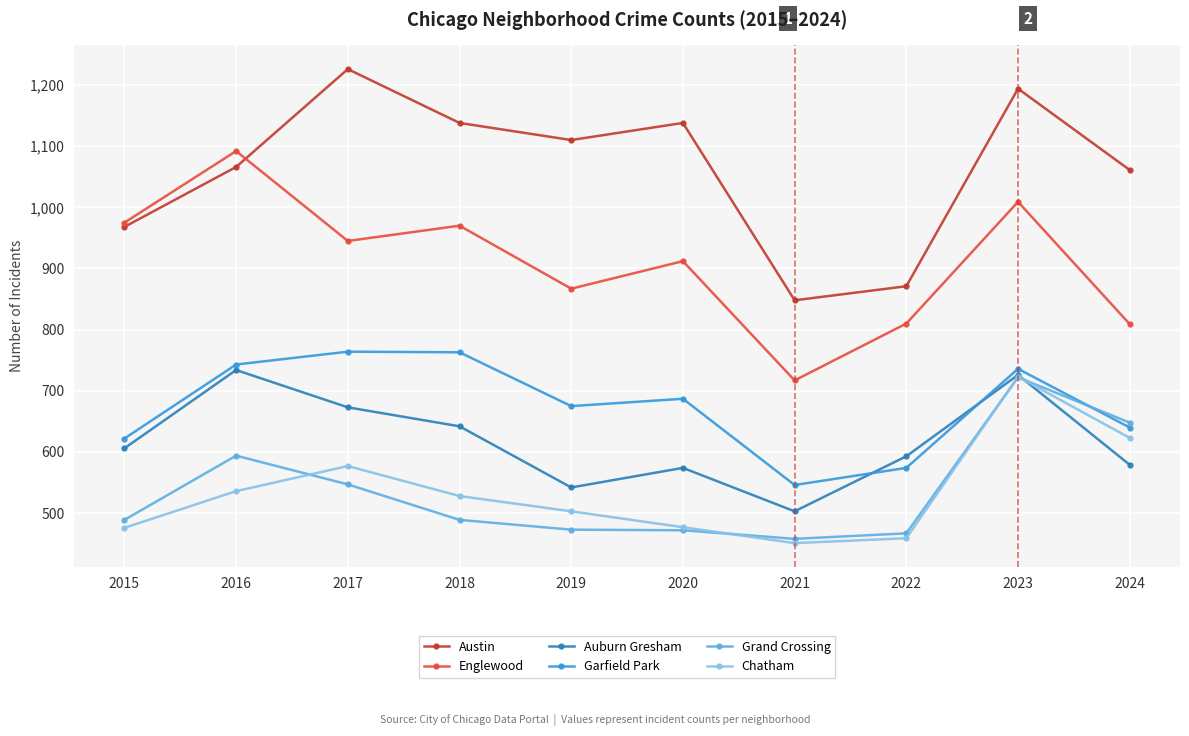

How many values in the Grand Crossing series are below 489?

4